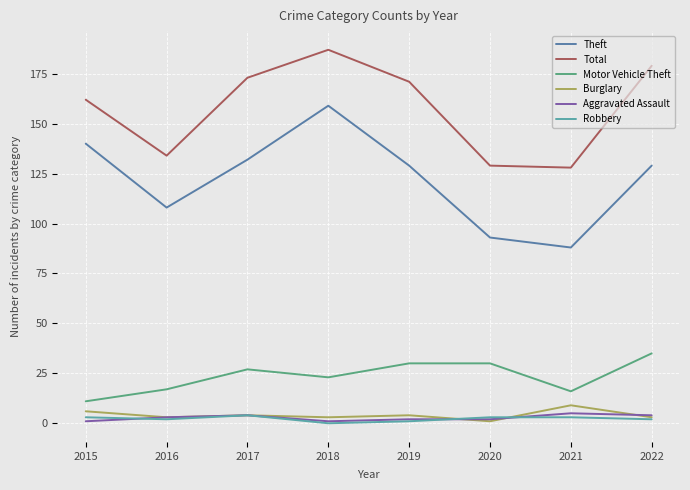

True or false: Theft has a value of 184 at 2022.

False